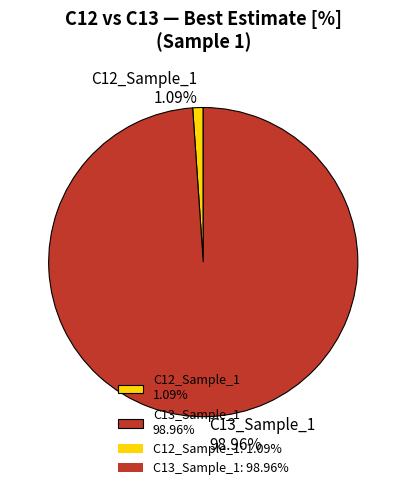

Combined, do C13_Sample_1 98.96% and C12_Sample_1 1.09% account for over 50%?

Yes